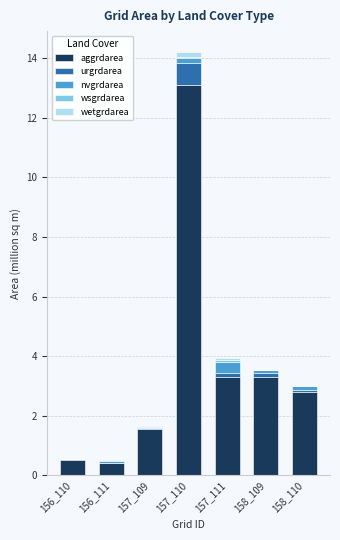

Does the chart contain stacked bars?

Yes